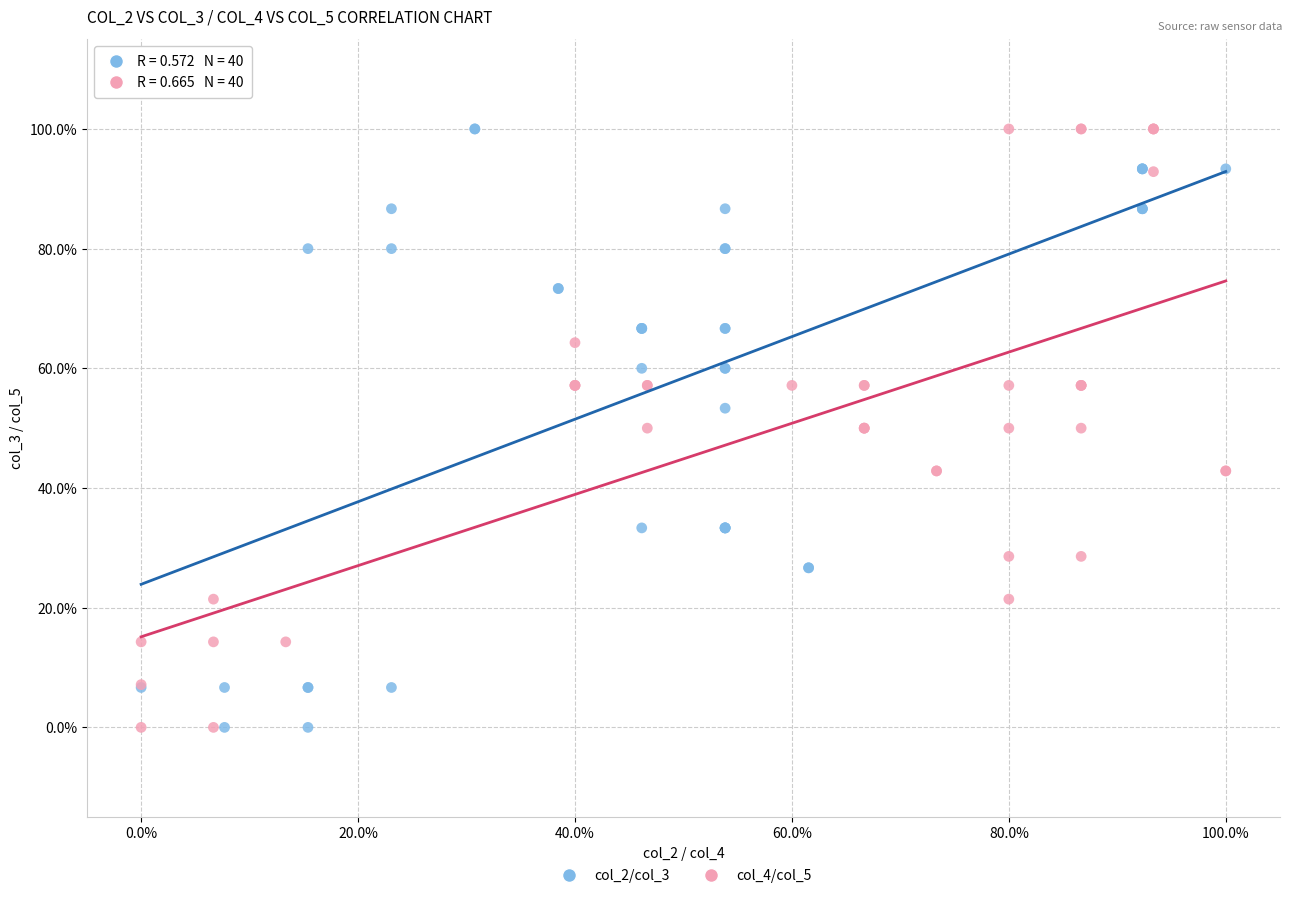

What are all the series names shown in the legend?

col_2/col_3, col_4/col_5